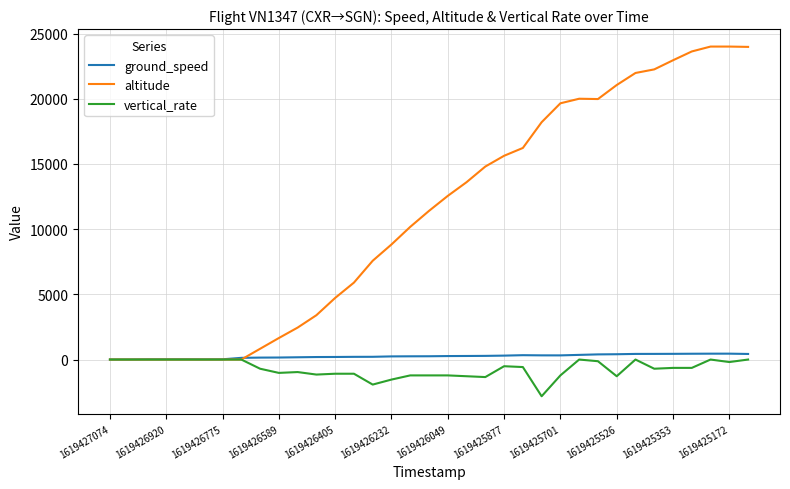

Which series has the widest spread of values?

altitude